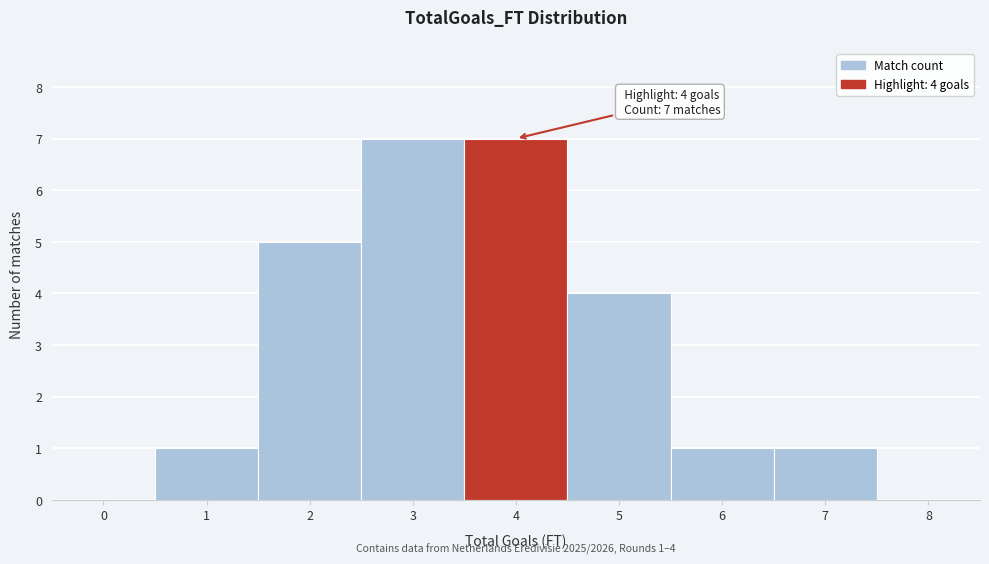

Reading right to left, what are all the values shown in this chart?

8=0	7=1	6=1	5=4	4=7	3=7	2=5	1=1	0=0